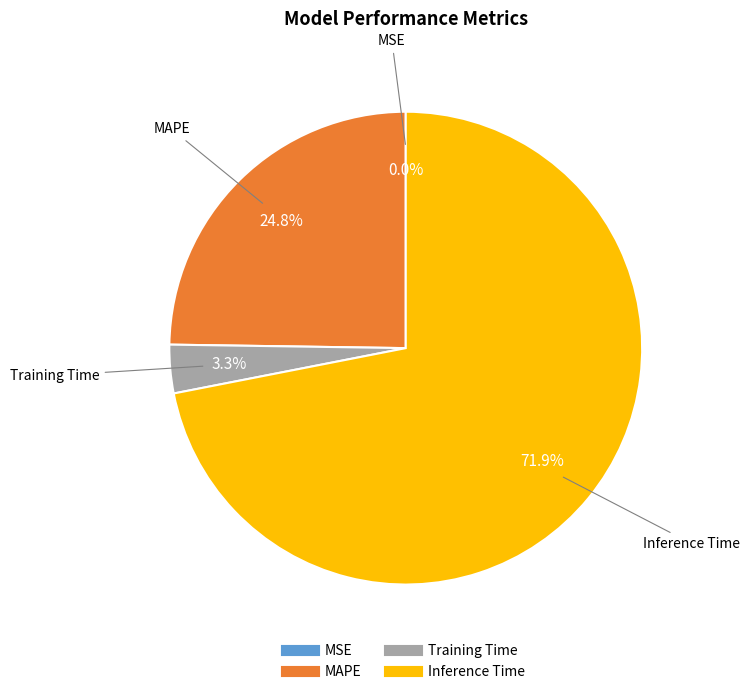

What is the largest slice in the pie chart?

Inference Time